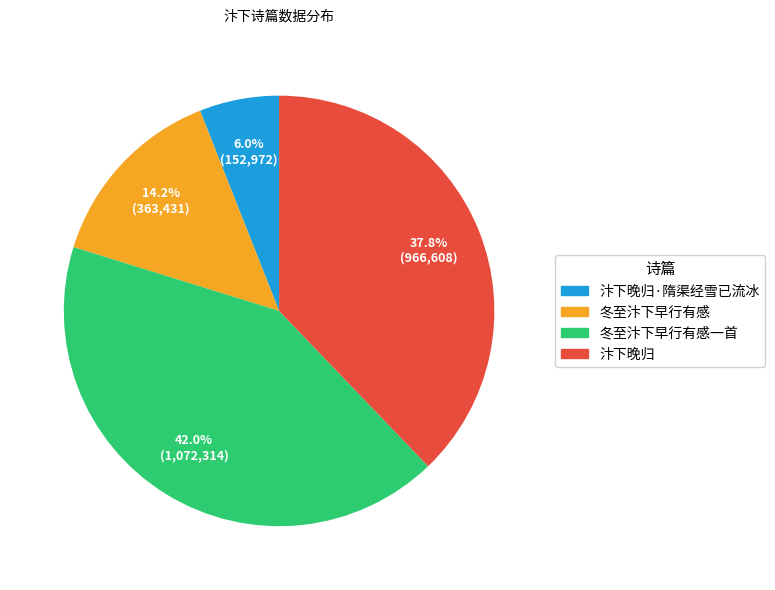

How many segments does this pie chart have?

4